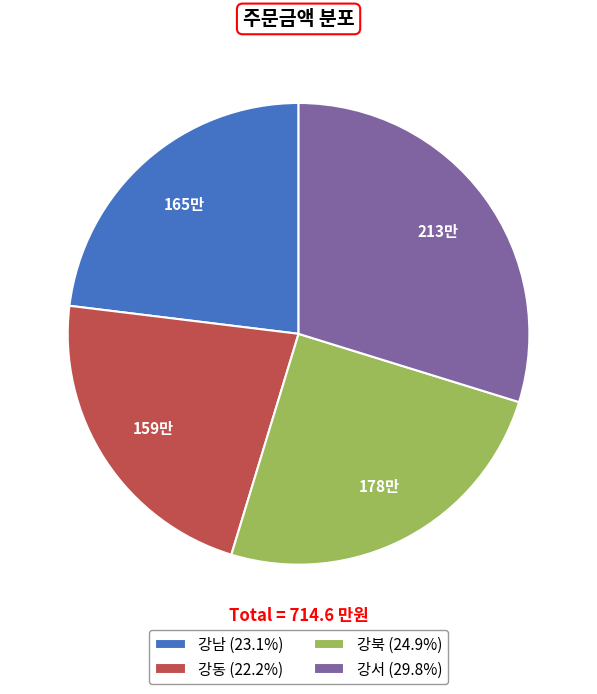

Approximately how many times larger is the value at 강북 (24.9%) compared to 강서 (29.8%)?

0.8